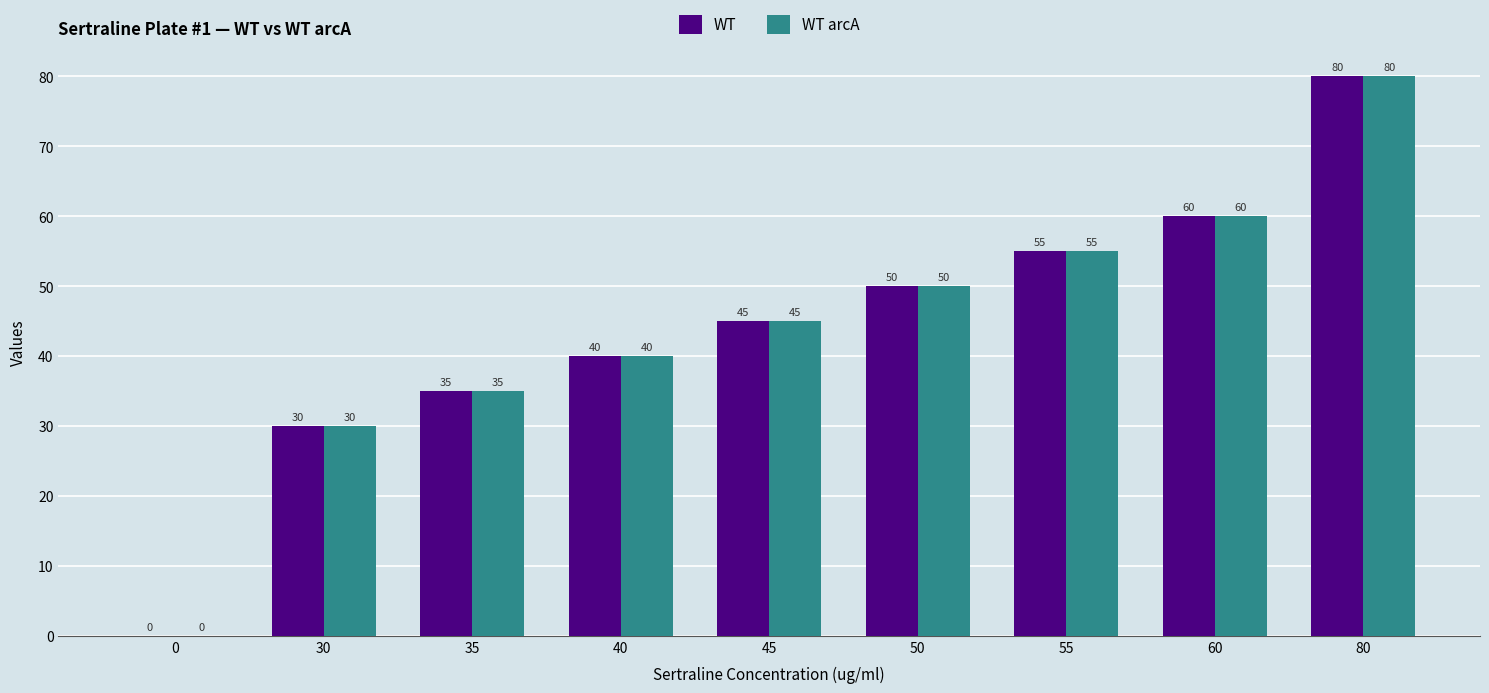

Which category has the highest value in the WT arcA series?

80